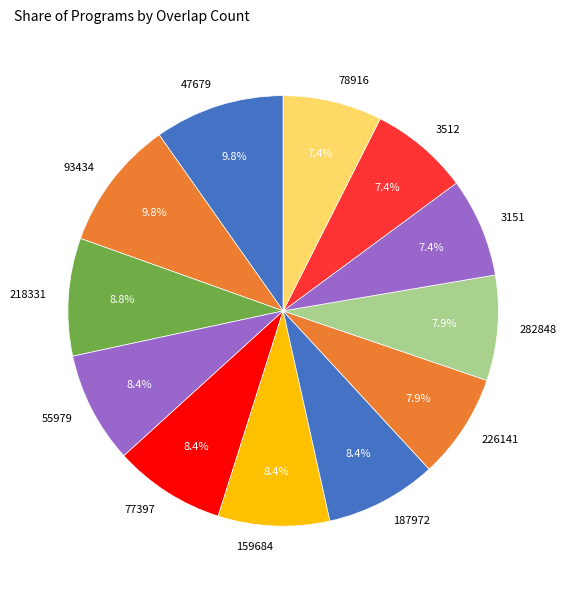

Do 55979 and 93434 together represent more than half of the pie?

No